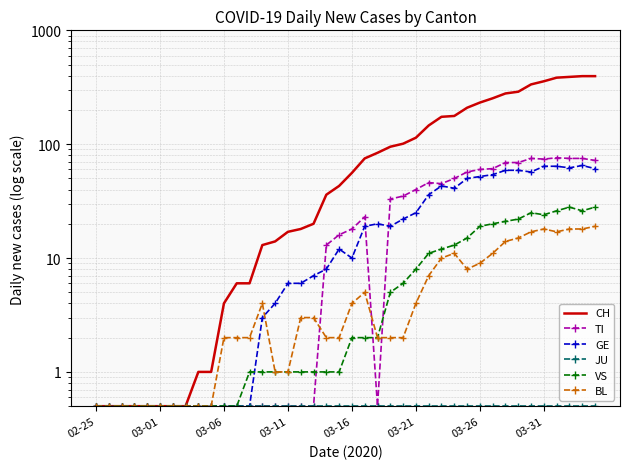

Which has a higher value, 18 or 24?

24